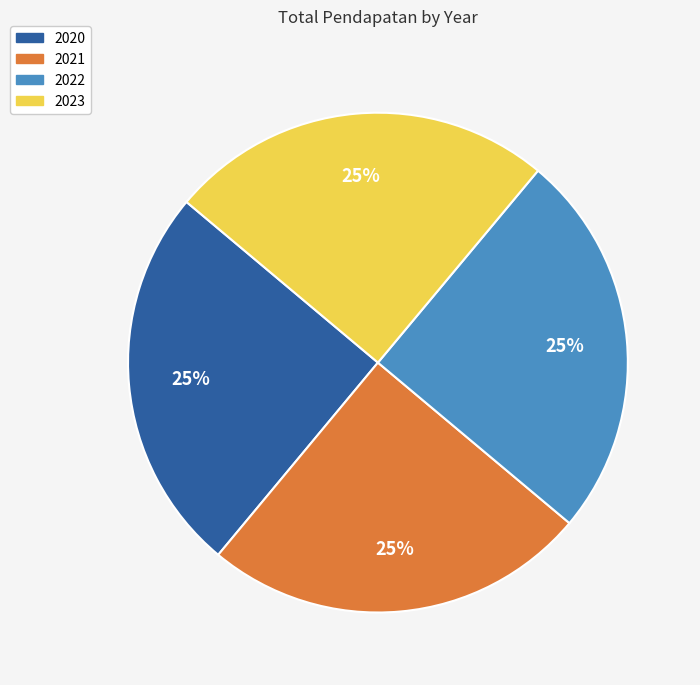

To the nearest percent, what percentage of the pie is 2023?

25%